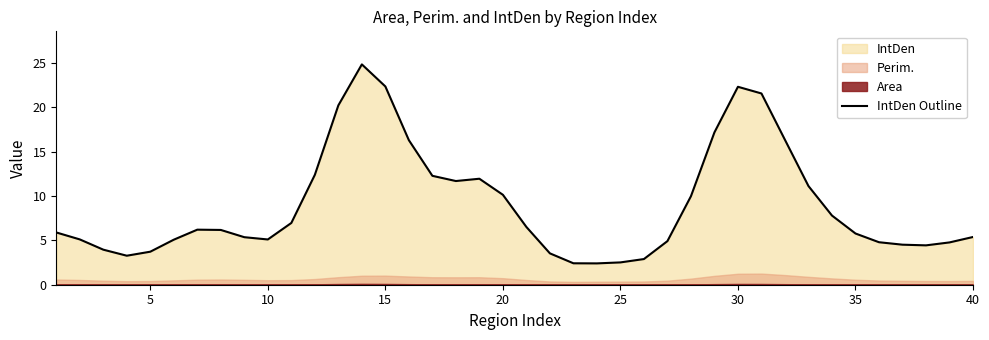

What is the smallest value displayed?

2.4